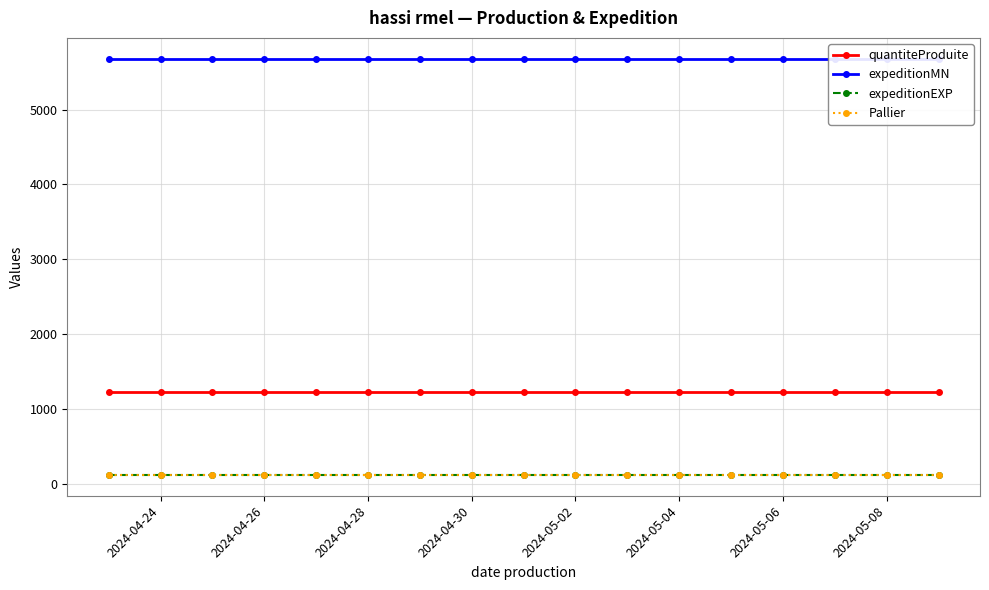

At how many categories does at least one series exceed 3227?

17